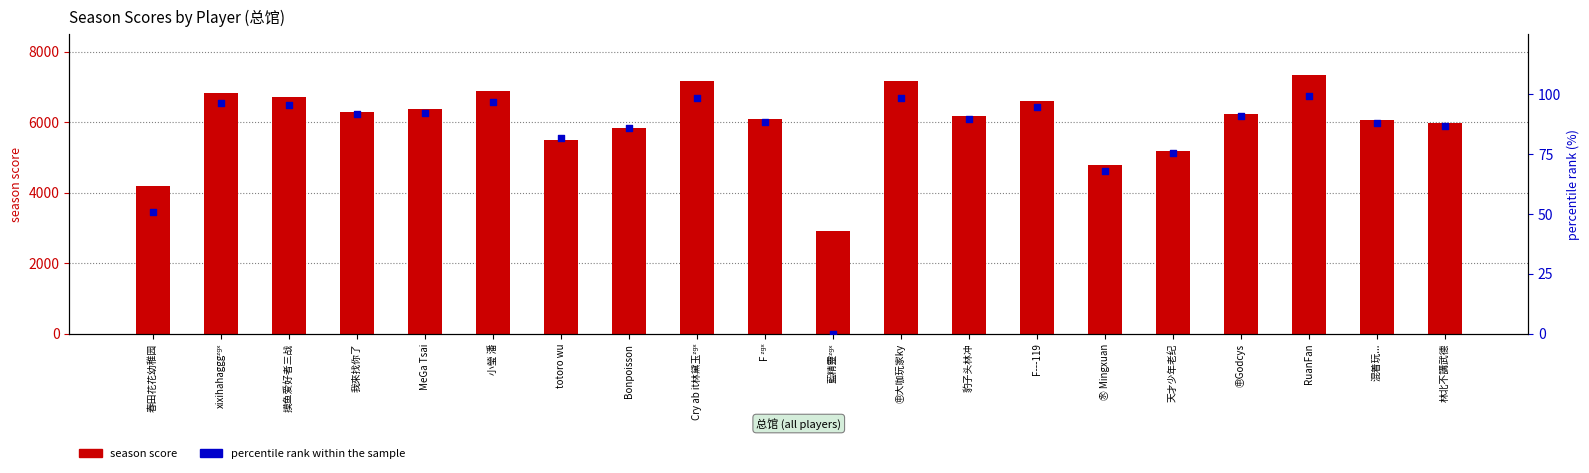

Is the value of season score at 混着玩... greater than the value of percentile rank within the sample at RuanFan?

Yes